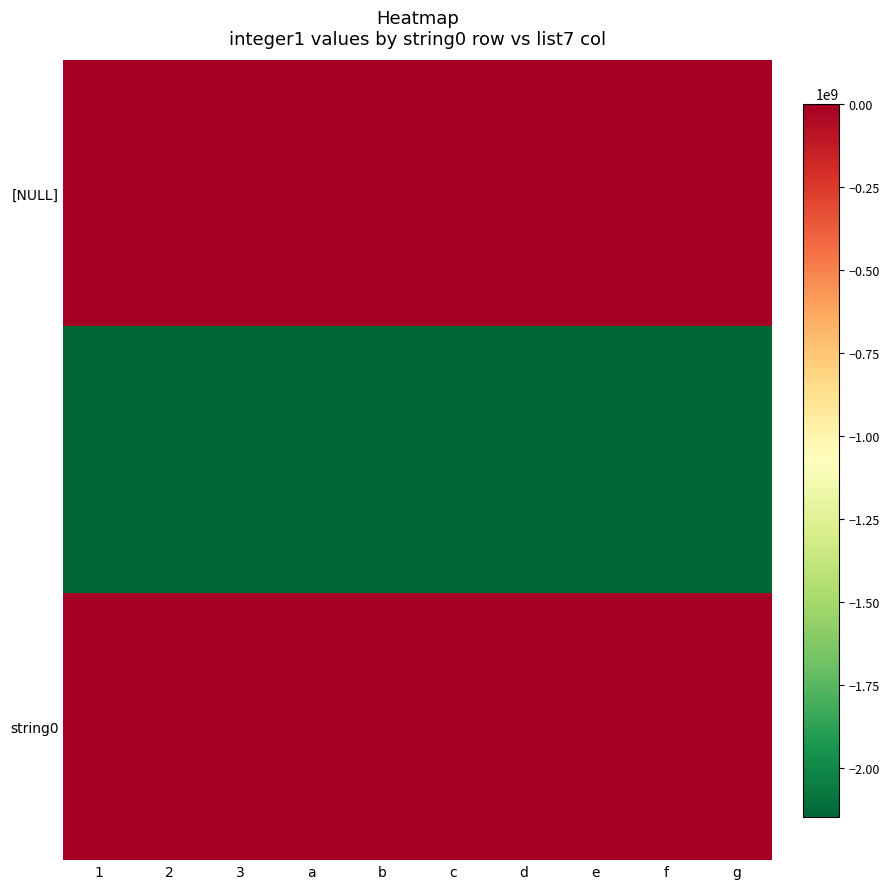

Which series changed the most between d and e?

[NULL]